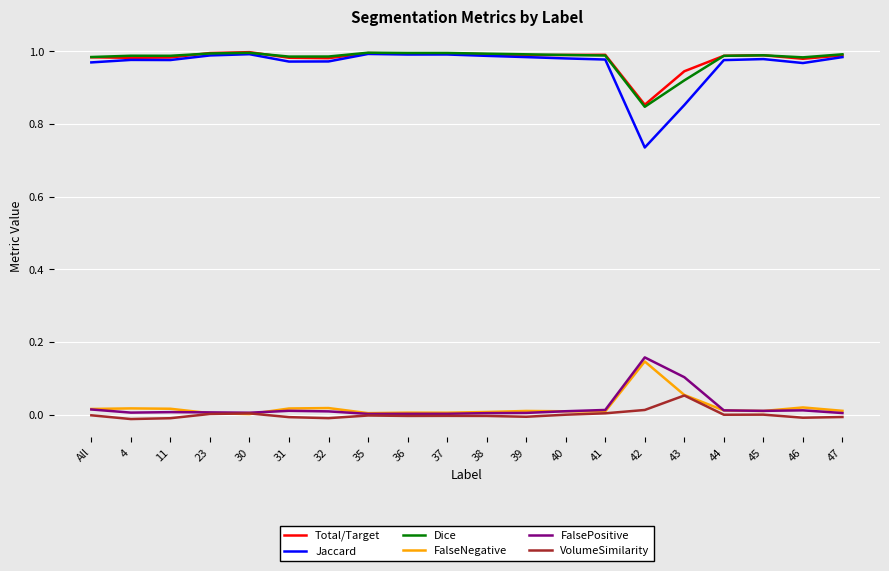

Is the value of VolumeSimilarity at 44 greater than the value of Jaccard at 46?

No